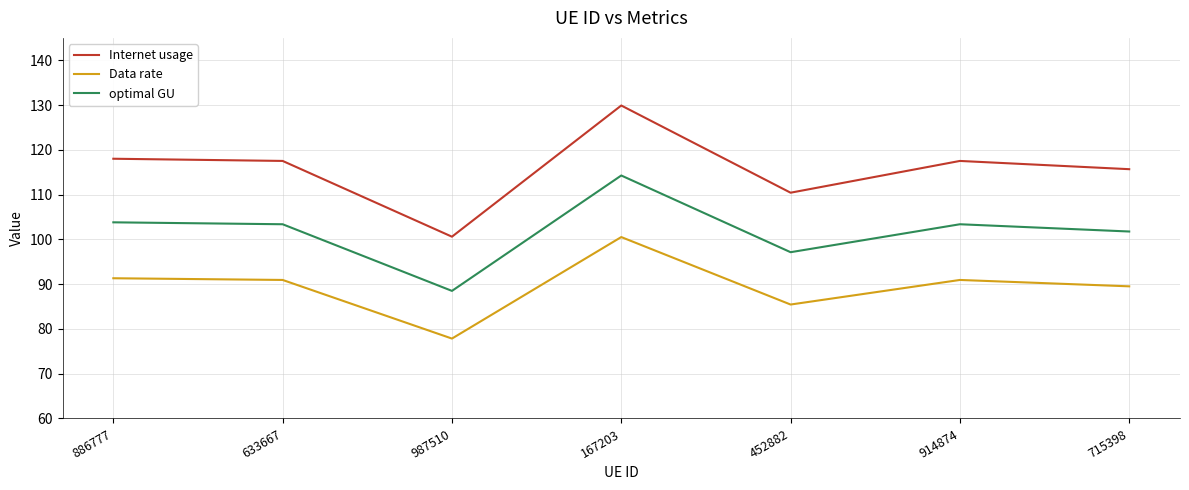

Is it true that Internet usage equals 174.5 at 886777?

False